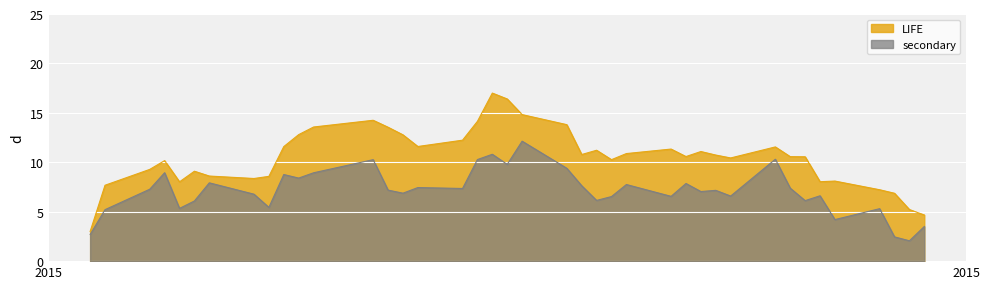

Which series has the largest range (max minus min)?

LIFE